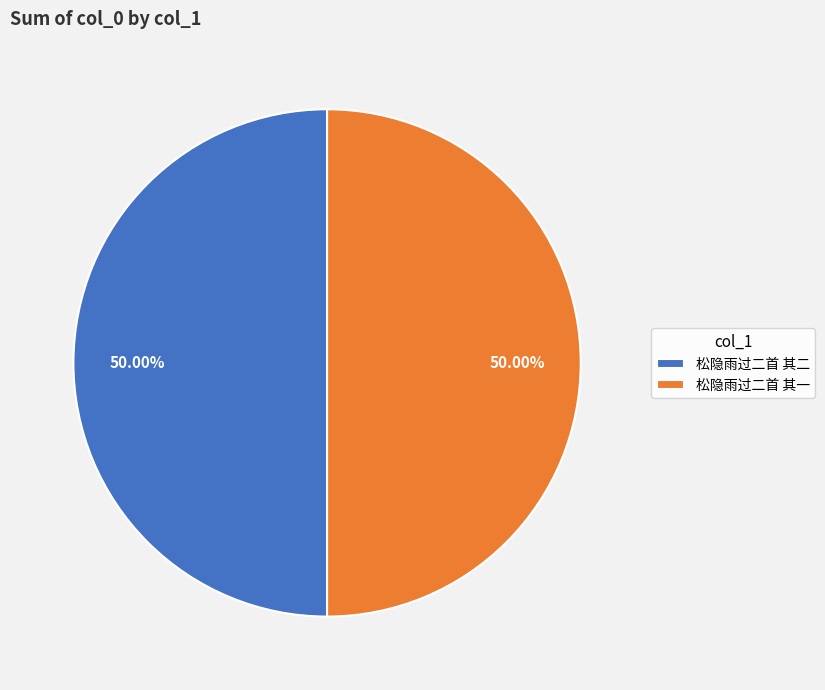

Do 松隐雨过二首 其二 and 松隐雨过二首 其一 together represent more than half of the pie?

Yes